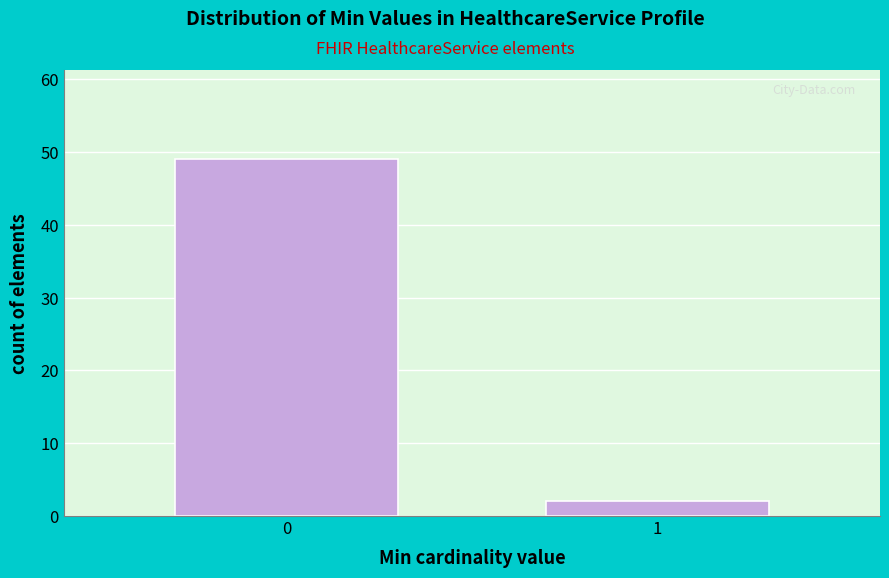

Reading left to right, extract all data points from this chart.

49	2